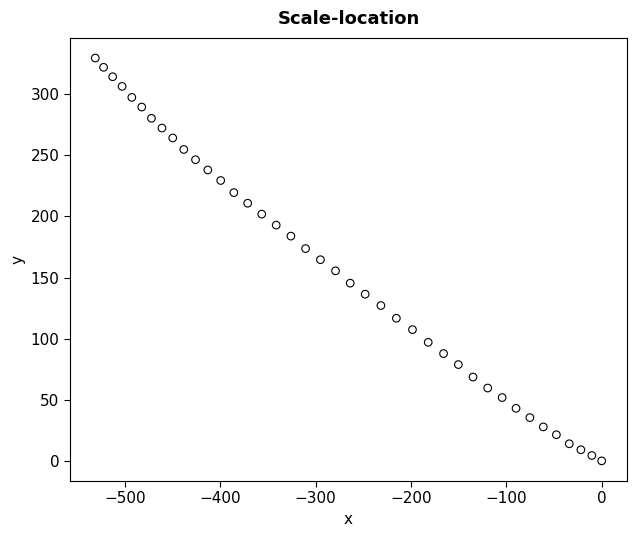

What is the range of Y values (max minus min)?

329.6